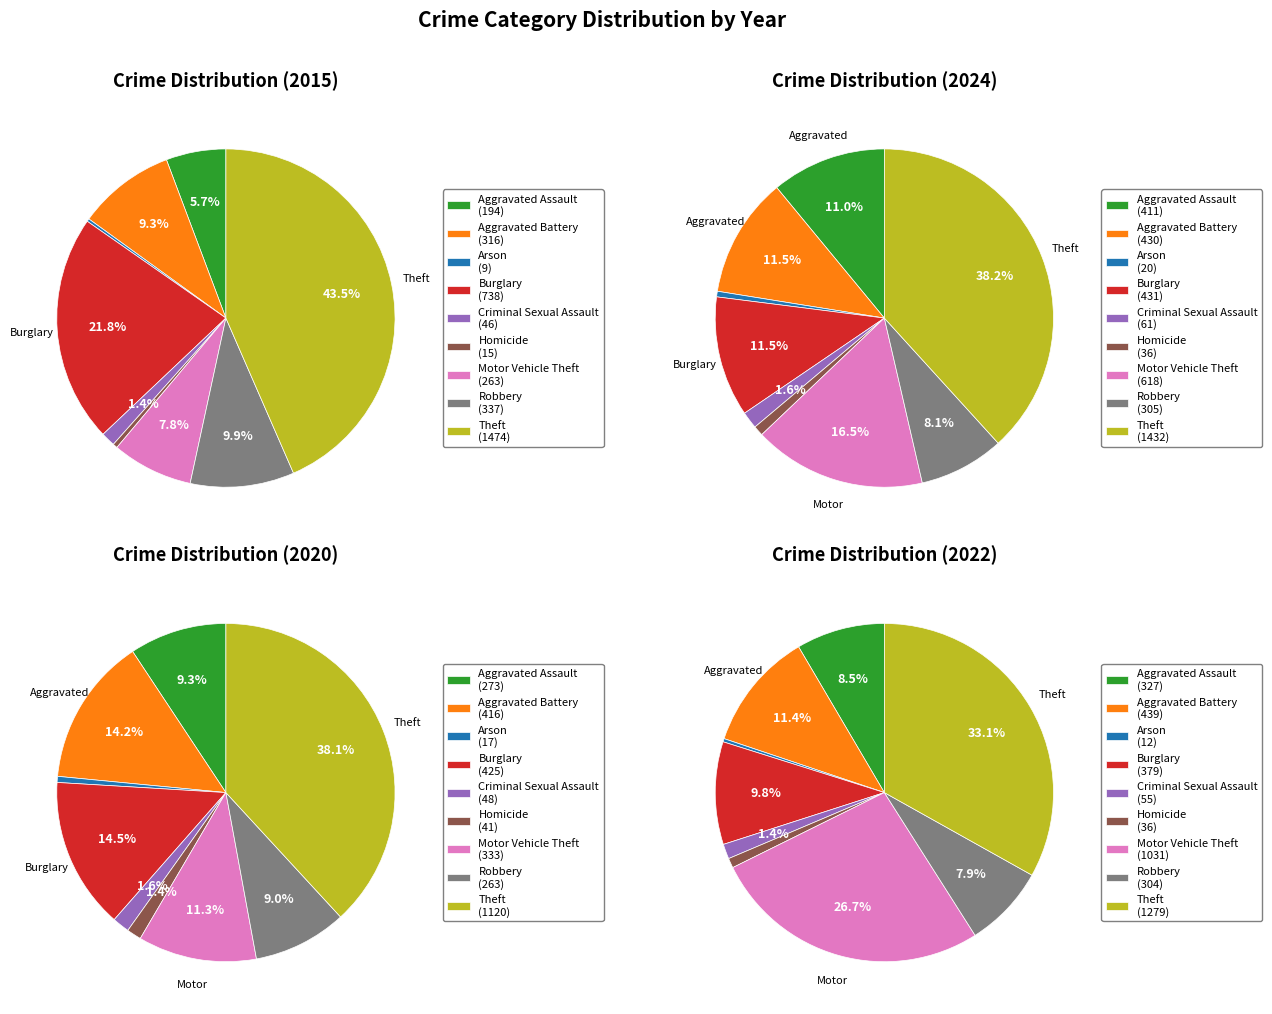

Rank the categories by values_2020 value from lowest to highest.

Arson, Homicide, Criminal Sexual Assault, Robbery, Aggravated Assault, Motor Vehicle Theft, Aggravated Battery, Burglary, Theft